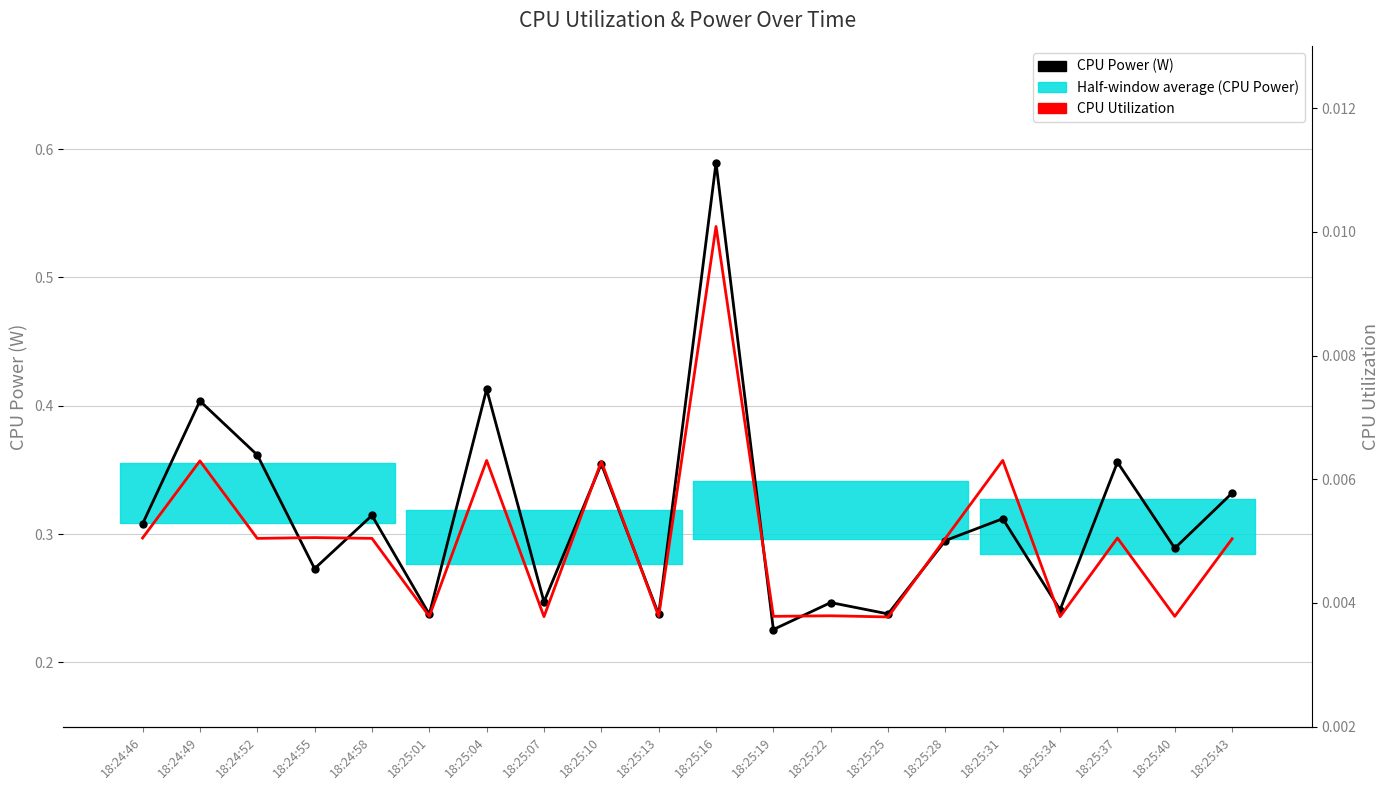

How many categories are shown in the chart?

20